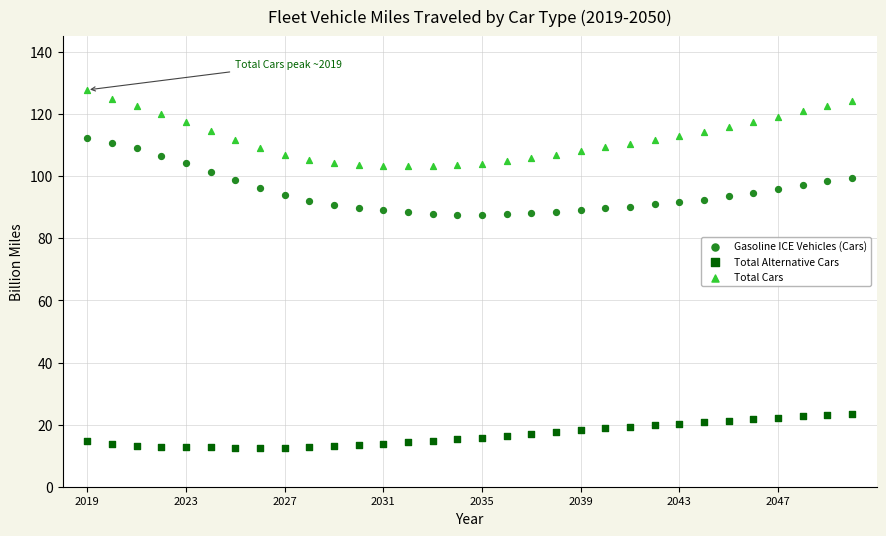

Across all data points, what is the range of Y values (max minus min)?

115.2